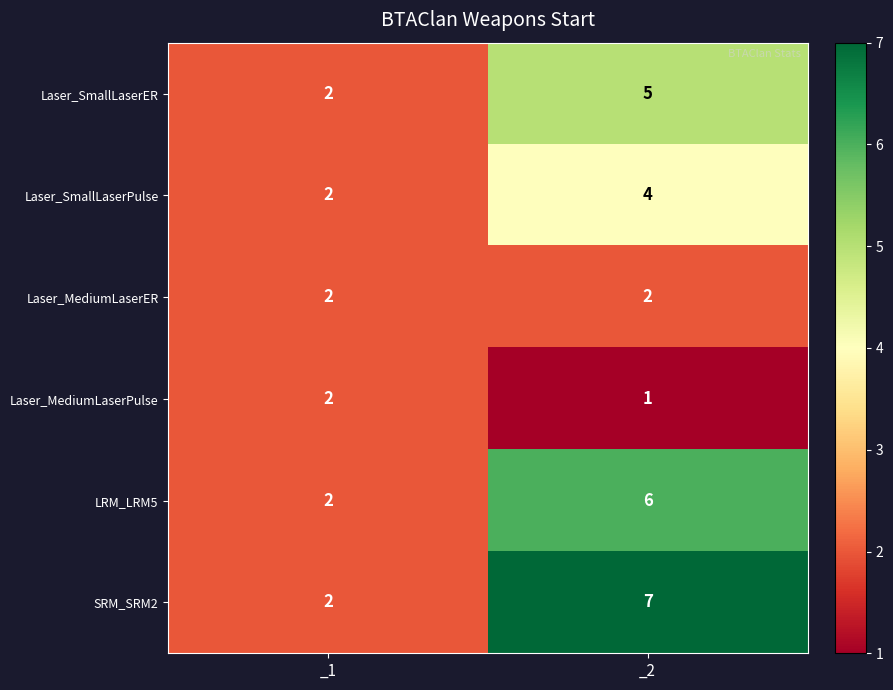

Reading right to left, transcribe all the data shown in this chart.

Laser_SmallLaserER: 5	2
Laser_SmallLaserPulse: 4	2
Laser_MediumLaserER: 2	2
Laser_MediumLaserPulse: 1	2
LRM_LRM5: 6	2
SRM_SRM2: 7	2